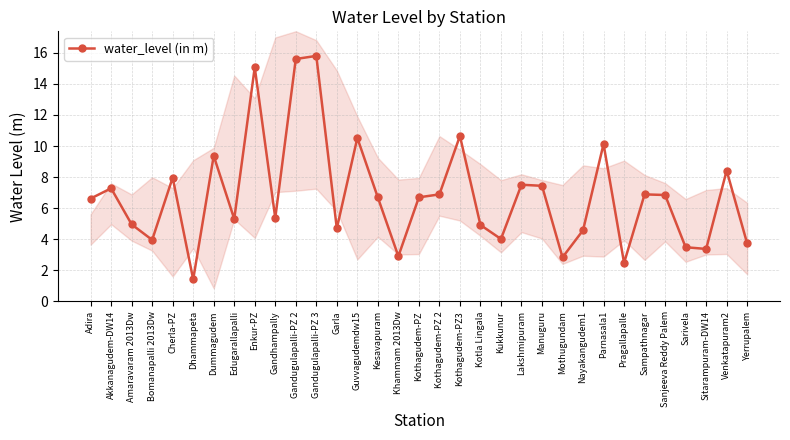

What is the label of the 23rd point from the right?

Gandugulapalli-PZ 2